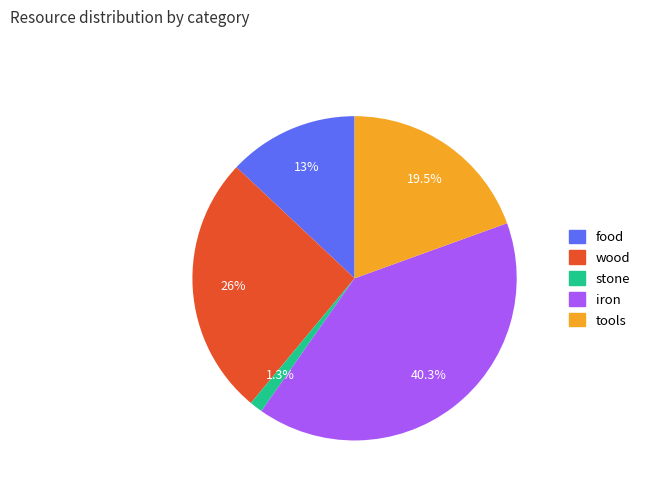

What percentage is the wood slice, to the nearest percent?

26%